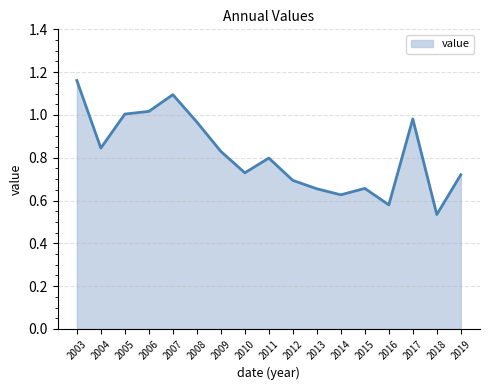

Which category has the highest value across all series?

2003